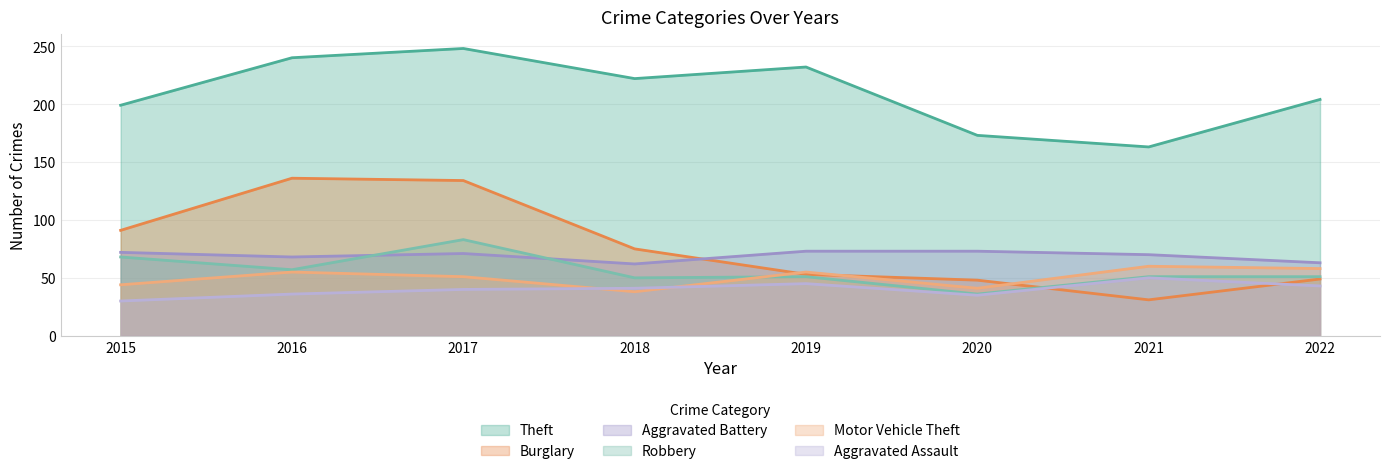

Reading left to right, extract all data points from this chart.

Theft: 2015=199	2016=240	2017=248	2018=222	2019=232	2020=173	2021=163	2022=204
Burglary: 2015=91	2016=136	2017=134	2018=75	2019=53	2020=48	2021=31	2022=49
Aggravated Battery: 2015=72	2016=68	2017=71	2018=62	2019=73	2020=73	2021=70	2022=63
Robbery: 2015=68	2016=57	2017=83	2018=50	2019=51	2020=36	2021=51	2022=51
Motor Vehicle Theft: 2015=44	2016=55	2017=51	2018=38	2019=55	2020=41	2021=60	2022=58
Aggravated Assault: 2015=30	2016=36	2017=40	2018=41	2019=45	2020=35	2021=50	2022=43